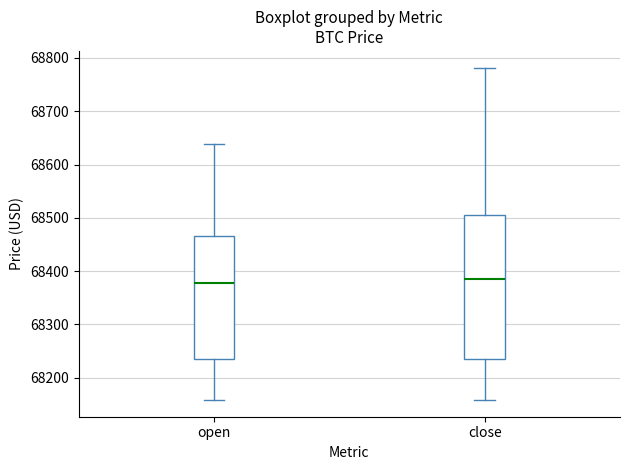

Where is the upper edge of the box for close on the y-axis? The values are not printed on the chart, so give them approximately, as read against the axis.

68510